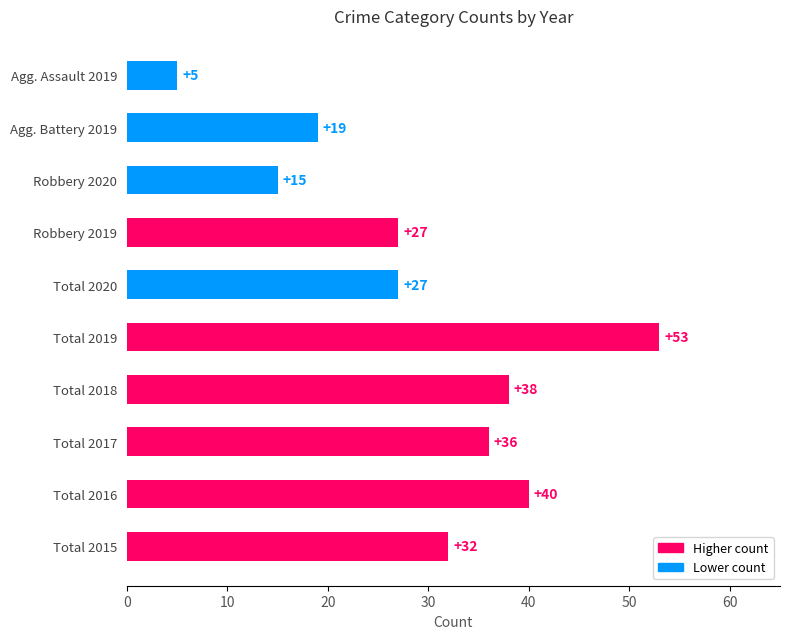

Read the value at Agg. Battery 2019.

19